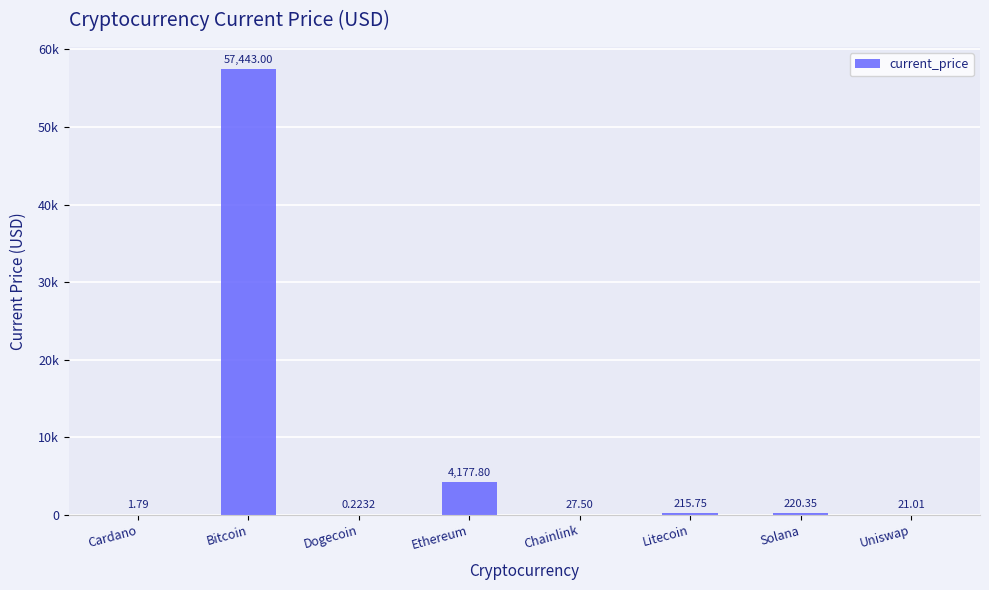

Rank the categories by value from lowest to highest.

Dogecoin, Cardano, Uniswap, Chainlink, Litecoin, Solana, Ethereum, Bitcoin